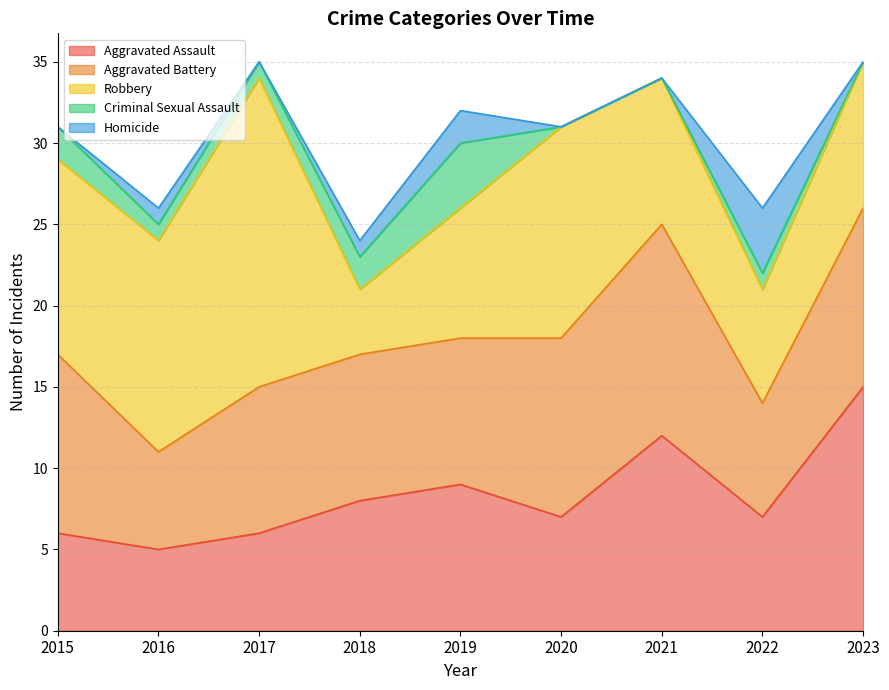

Reading right to left, transcribe all the data shown in this chart.

Aggravated Assault: 2023=15	2022=7	2021=12	2020=7	2019=9	2018=8	2017=6	2016=5	2015=6
Aggravated Battery: 2023=11	2022=7	2021=13	2020=11	2019=9	2018=9	2017=9	2016=6	2015=11
Robbery: 2023=9	2022=7	2021=9	2020=13	2019=8	2018=4	2017=19	2016=13	2015=12
Criminal Sexual Assault: 2023=0	2022=1	2021=0	2020=0	2019=4	2018=2	2017=1	2016=1	2015=2
Homicide: 2023=0	2022=4	2021=0	2020=0	2019=2	2018=1	2017=0	2016=1	2015=0